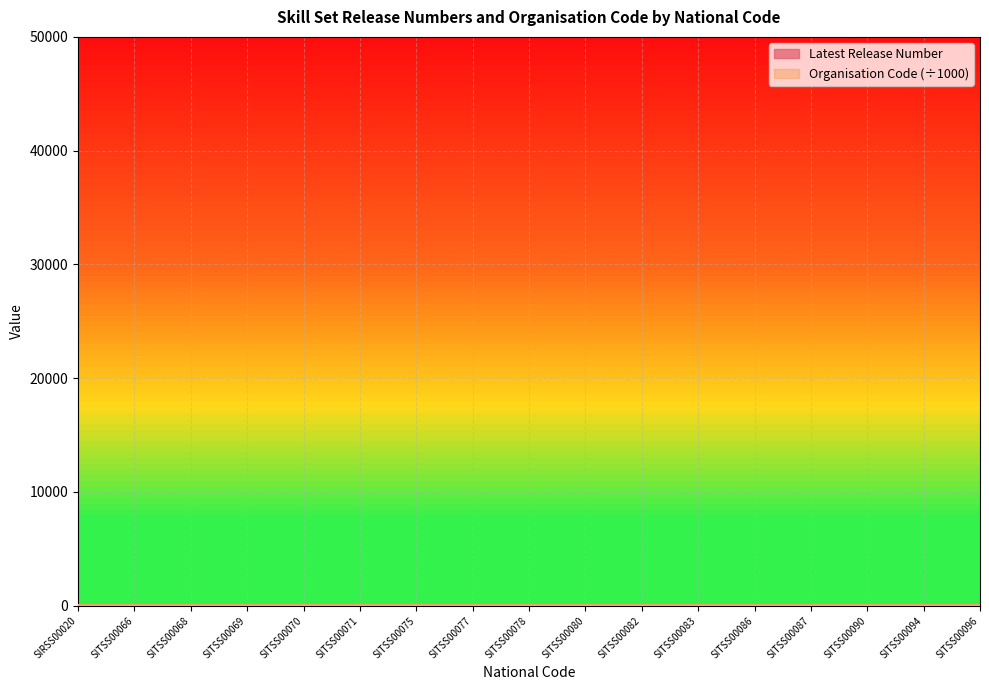

Does the chart display data point markers on the line(s)?

No